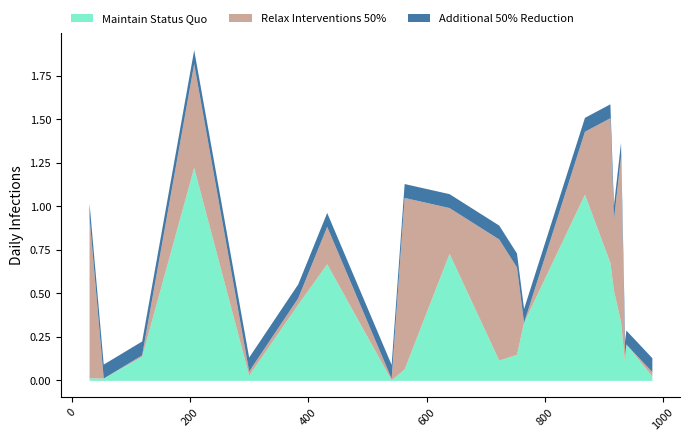

What are all the series names shown in the legend?

Maintain Status Quo, Relax Interventions 50%, Additional 50% Reduction